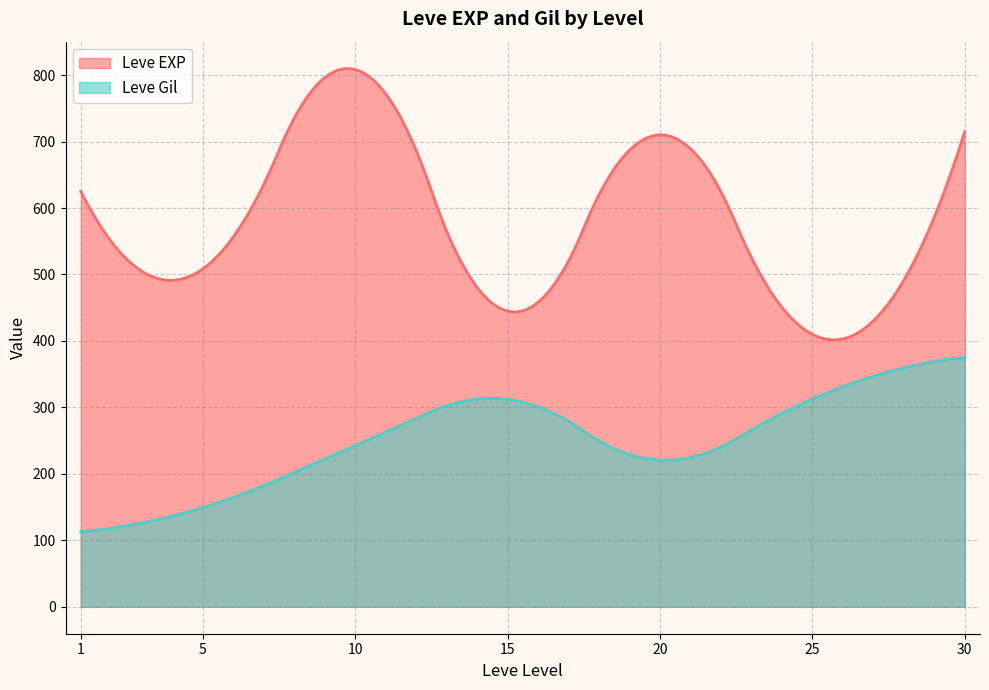

What is the minimum value for Leve EXP?

401.6